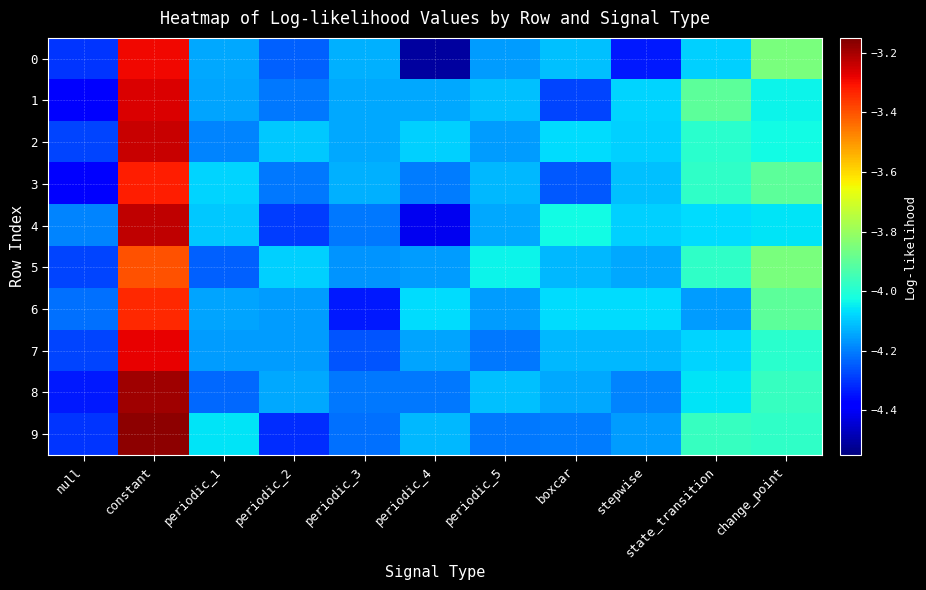

Which series has the largest total across all categories?

2